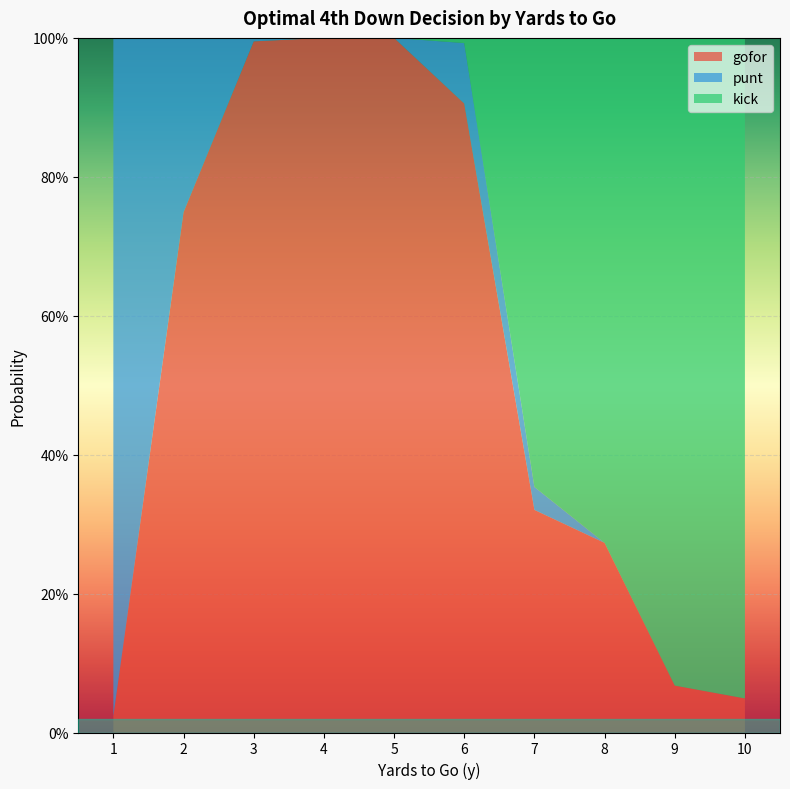

Reading right to left, what are all the values shown in this chart?

gofor: 10=0.0	9=0.1	8=0.3	7=0.3	6=0.9	5=1.0	4=1.0	3=1.0	2=0.7	1=0.0
punt: 10=0.0	9=0.0	8=0.0	7=0.0	6=0.1	5=0.0	4=0.0	3=0.0	2=0.3	1=1.0
kick: 10=1.0	9=0.9	8=0.7	7=0.6	6=0.0	5=0.0	4=0.0	3=0.0	2=0.0	1=0.0